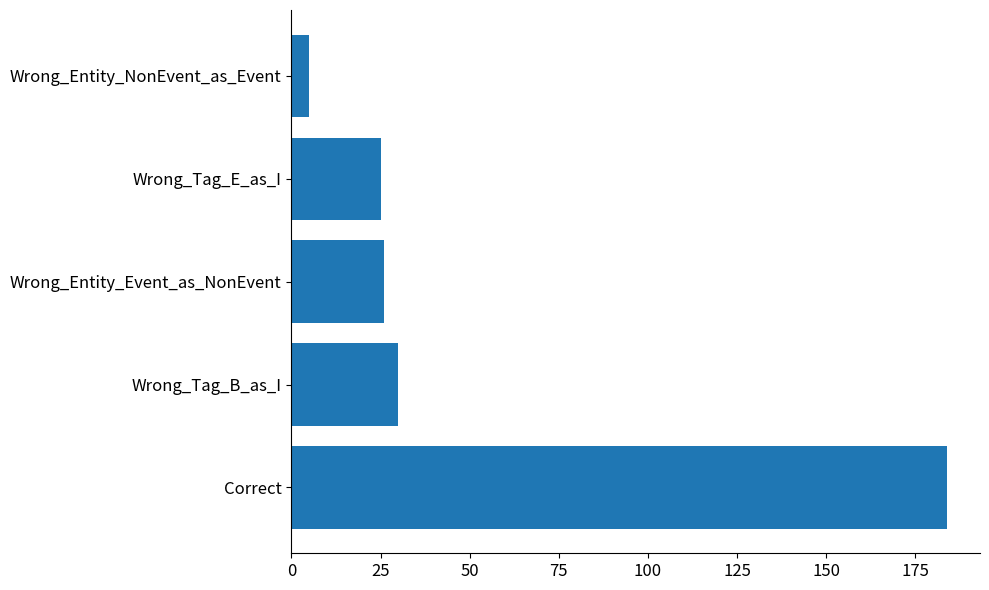

What is the greatest value displayed?

184